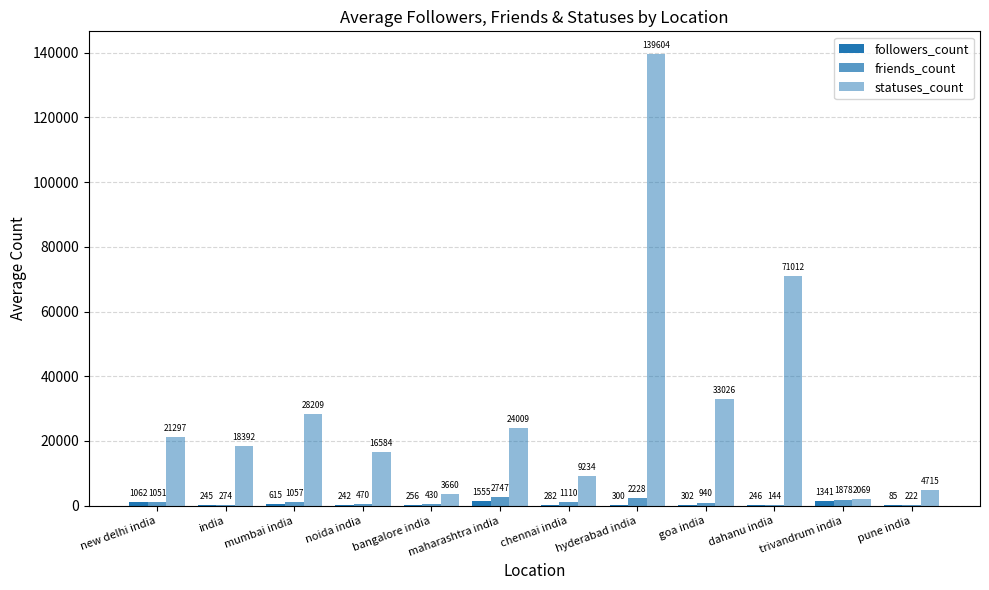

List the labels in order of statuses_count value, largest first.

hyderabad india, dahanu india, goa india, mumbai india, maharashtra india, new delhi india, india, noida india, chennai india, pune india, bangalore india, trivandrum india